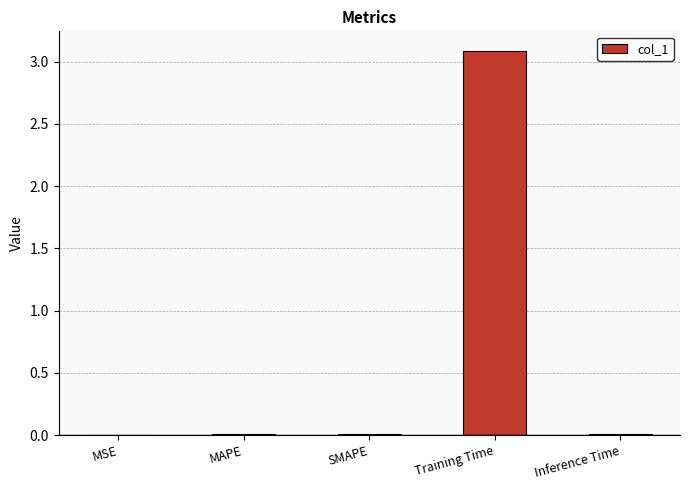

At which category does the chart reach its peak across all series?

Training Time